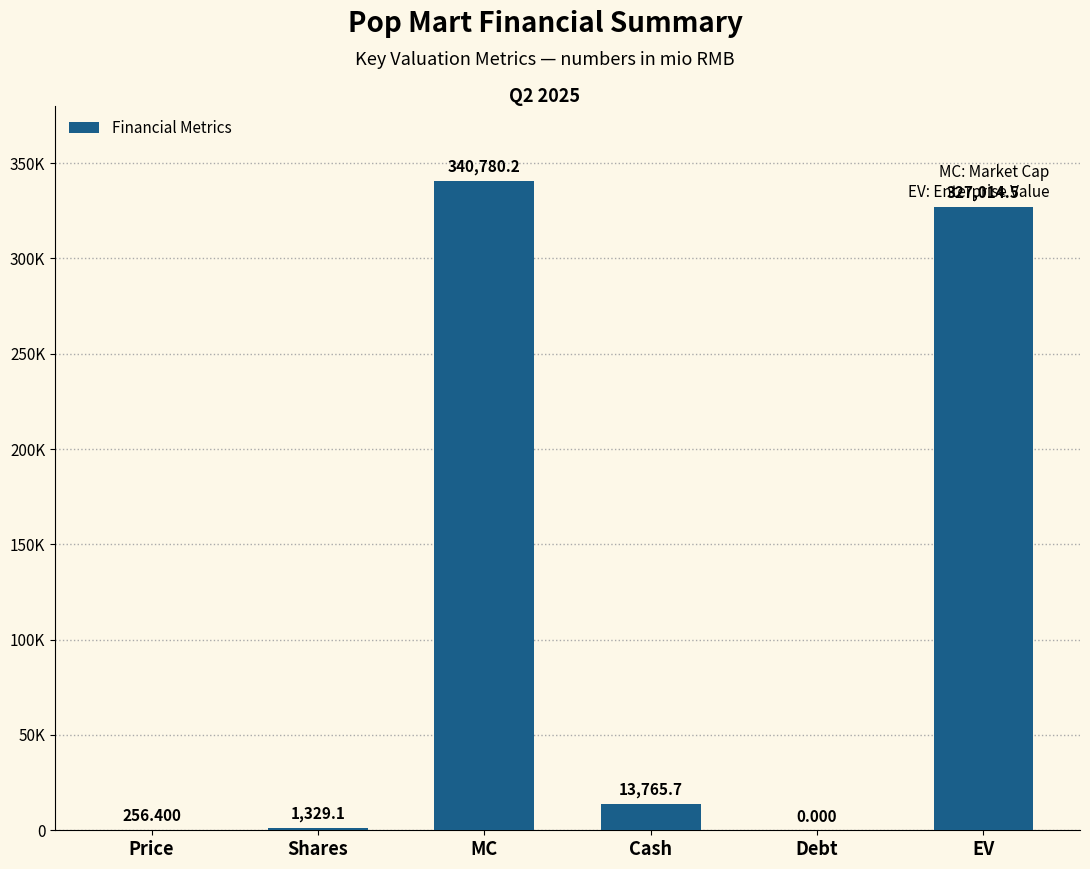

At which label is the value closest to 170390?

Cash